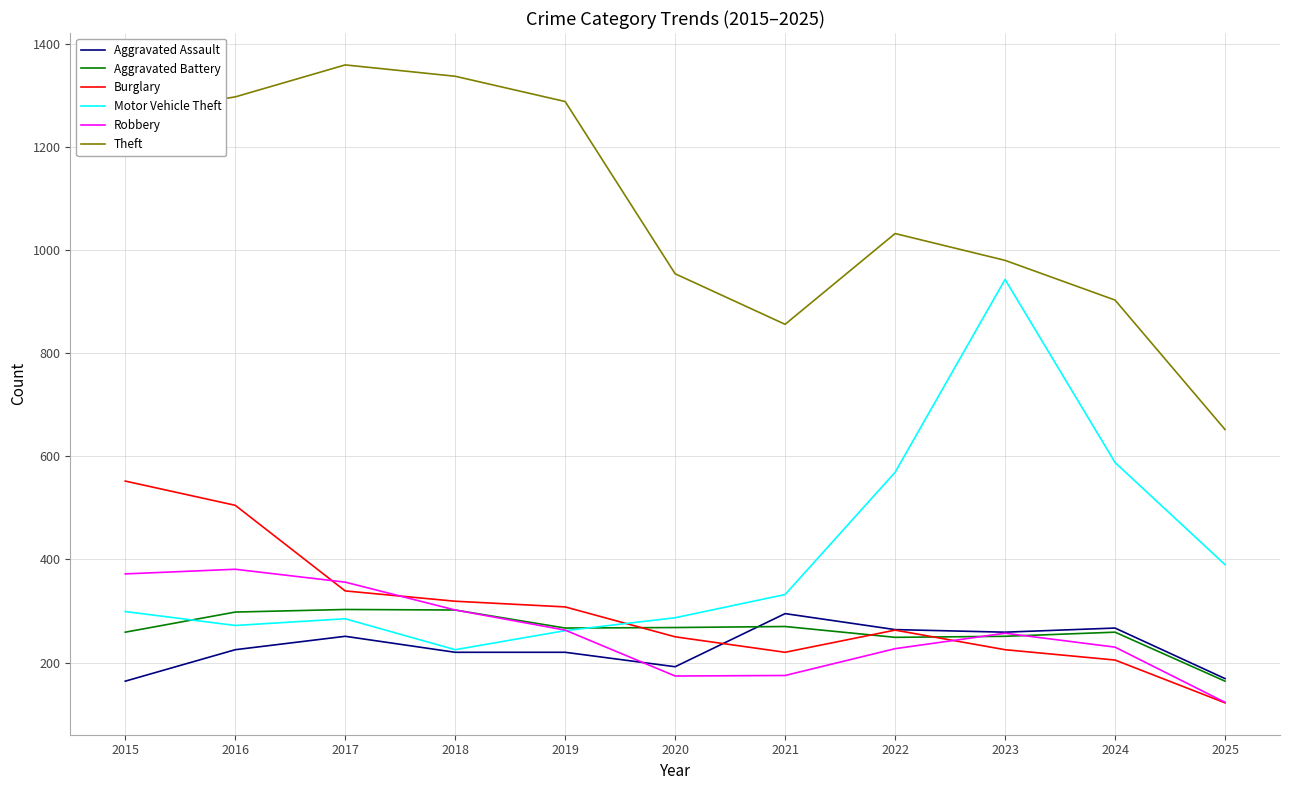

What is the approximate value of Motor Vehicle Theft at 2019?

262